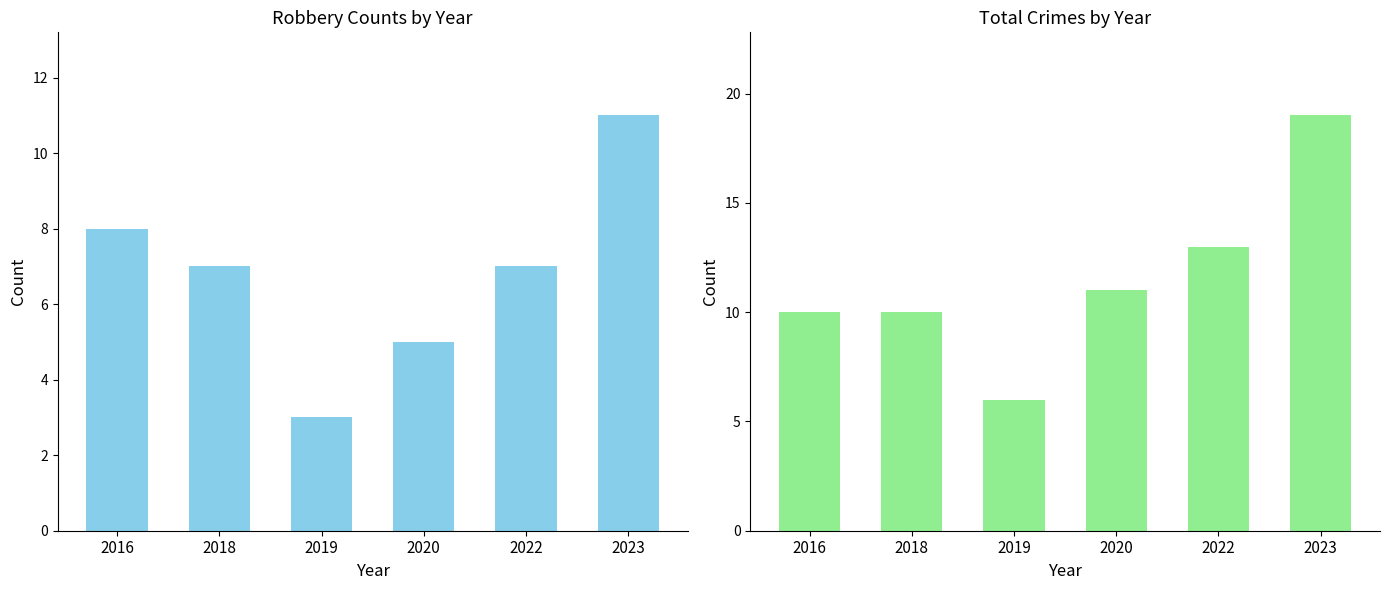

Reading left to right, what are all the values shown in this chart?

Robbery: 8	7	3	5	7	11
Total: 10	10	6	11	13	19